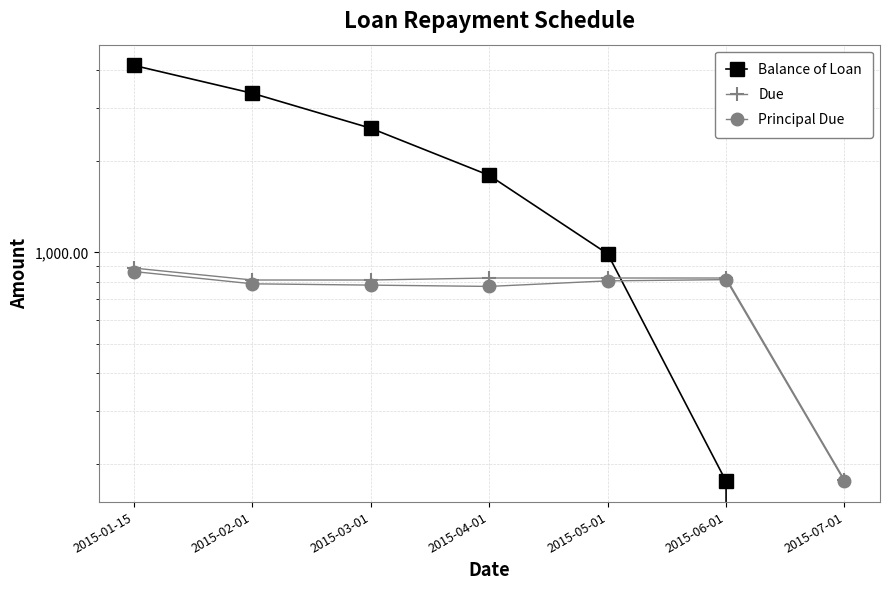

The Principal Due series shows 772.4 at 2015-04-01. True or false?

True